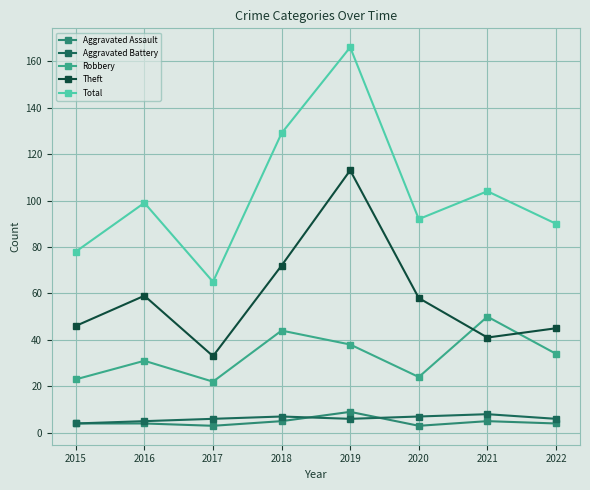

At which category does Total reach its first local valley?

2017